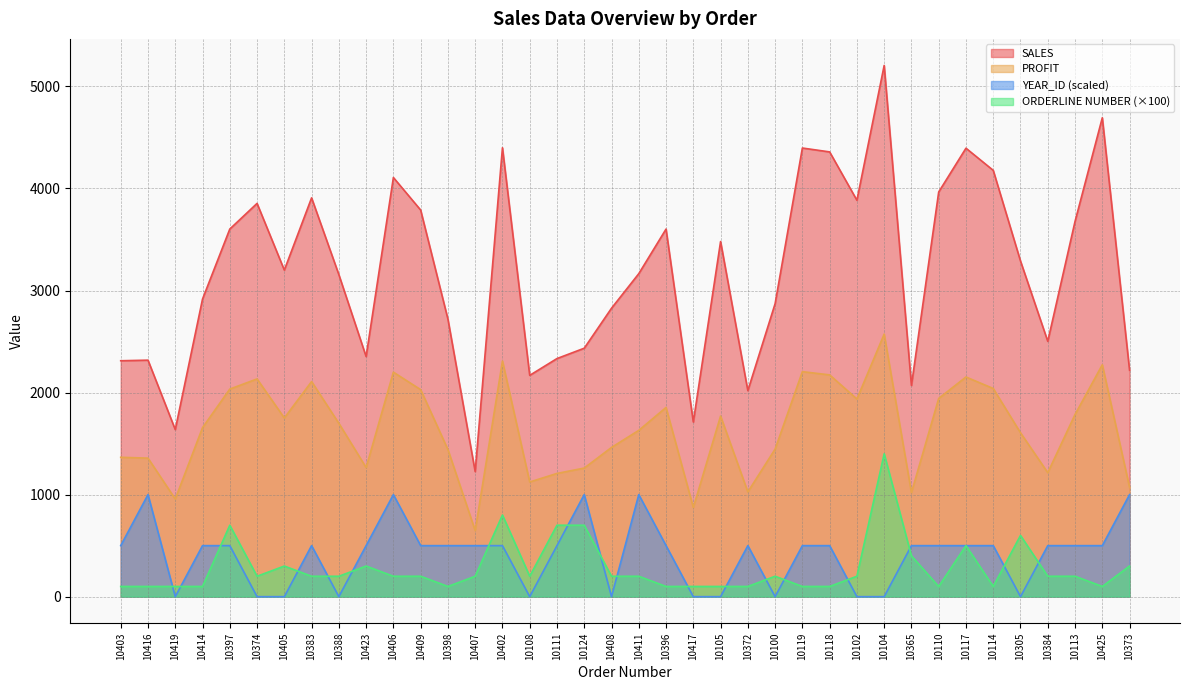

Does the chart display data point markers on the line(s)?

No